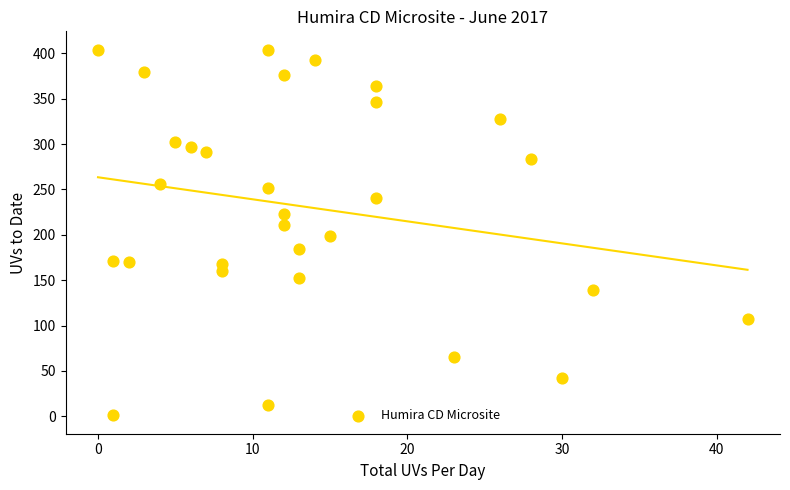

What is the range of X values (max minus min)?

42